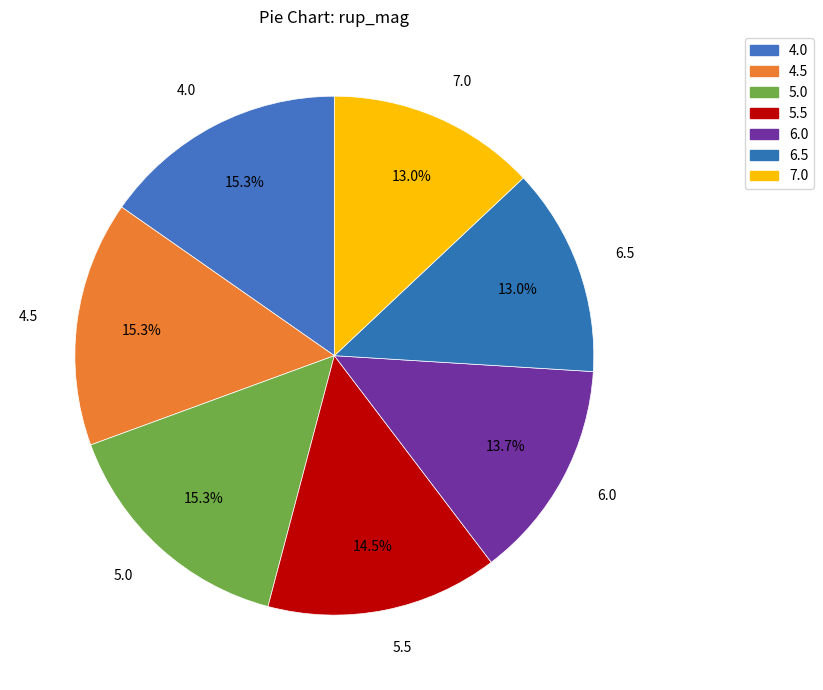

What percentage is the 4.0 slice, to the nearest percent?

15%